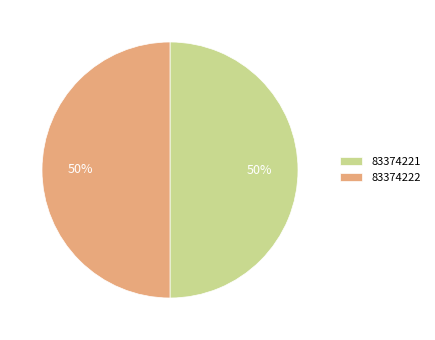

To the nearest percent, what is the average slice percentage?

50%